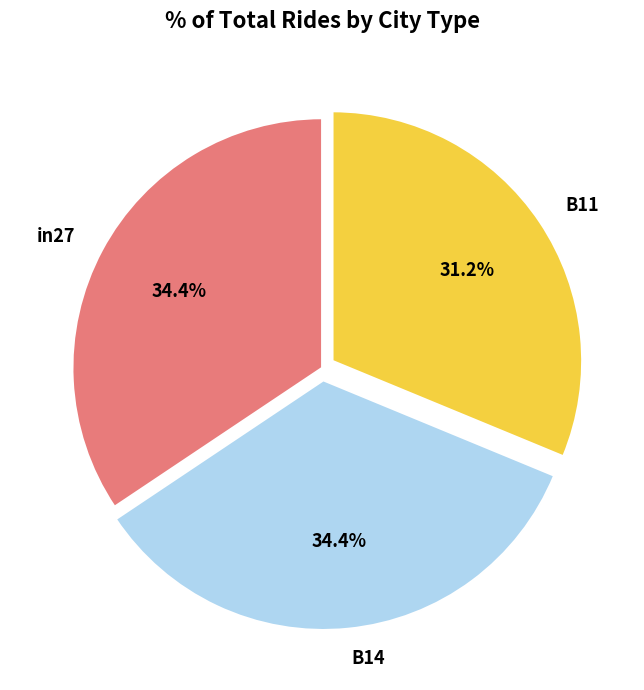

What portion of the pie excludes B11?

68.8%